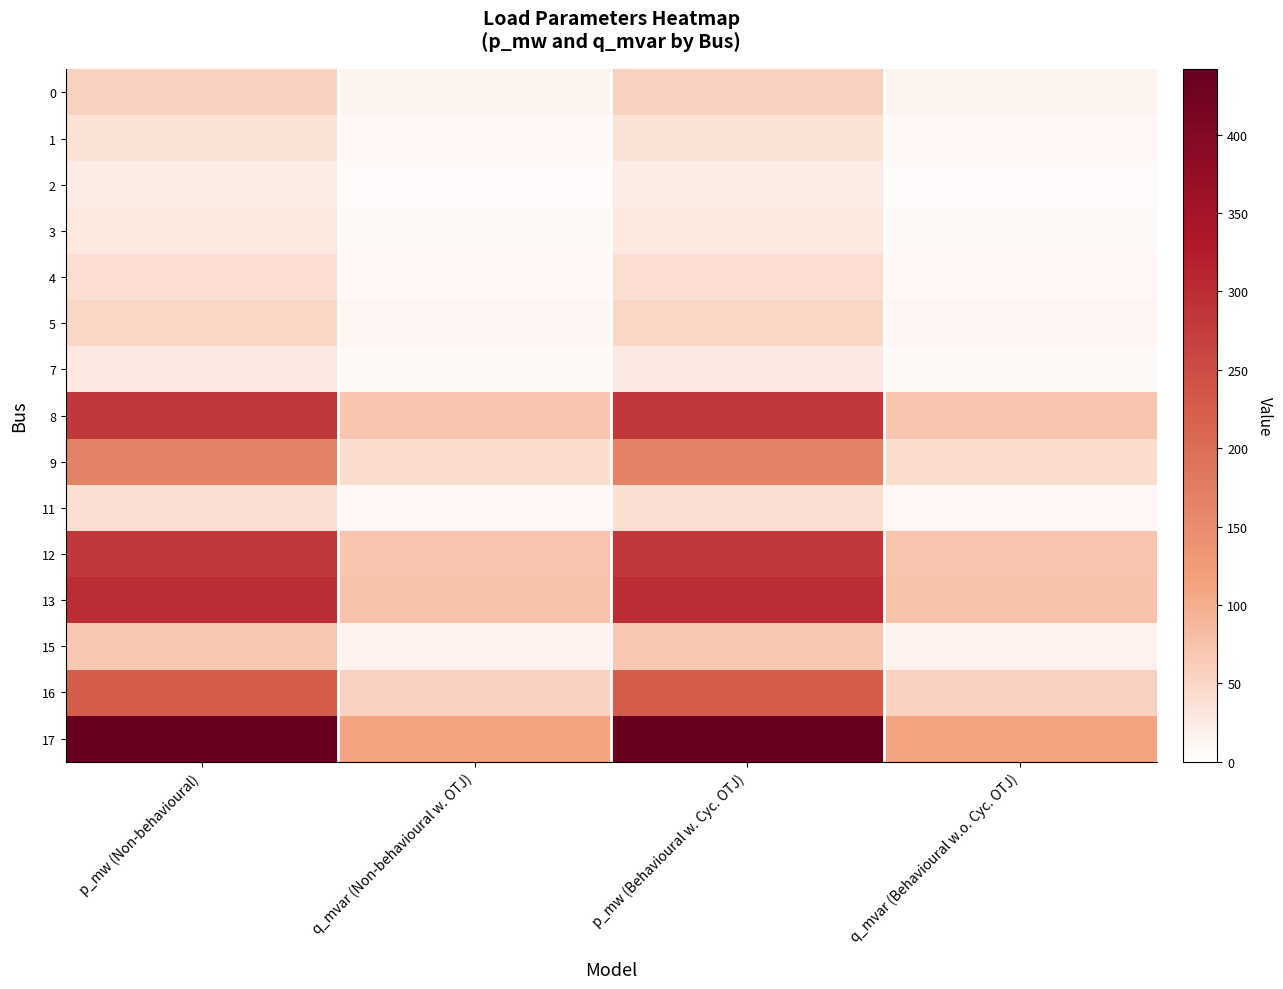

Reading right to left, extract all data points from this chart.

0: q_mvar (Behavioural w.o. Cyc. OTJ)=14.0	p_mw (Behavioural w. Cyc. OTJ)=55.7	q_mvar (Non-behavioural w. OTJ)=14.0	p_mw (Non-behavioural)=55.7
1: q_mvar (Behavioural w.o. Cyc. OTJ)=8.9	p_mw (Behavioural w. Cyc. OTJ)=35.4	q_mvar (Non-behavioural w. OTJ)=8.9	p_mw (Non-behavioural)=35.4
2: q_mvar (Behavioural w.o. Cyc. OTJ)=5.9	p_mw (Behavioural w. Cyc. OTJ)=23.6	q_mvar (Non-behavioural w. OTJ)=5.9	p_mw (Non-behavioural)=23.6
3: q_mvar (Behavioural w.o. Cyc. OTJ)=7.1	p_mw (Behavioural w. Cyc. OTJ)=28.4	q_mvar (Non-behavioural w. OTJ)=7.1	p_mw (Non-behavioural)=28.4
4: q_mvar (Behavioural w.o. Cyc. OTJ)=10.1	p_mw (Behavioural w. Cyc. OTJ)=40.1	q_mvar (Non-behavioural w. OTJ)=10.1	p_mw (Non-behavioural)=40.1
5: q_mvar (Behavioural w.o. Cyc. OTJ)=12.9	p_mw (Behavioural w. Cyc. OTJ)=51.5	q_mvar (Non-behavioural w. OTJ)=12.9	p_mw (Non-behavioural)=51.5
7: q_mvar (Behavioural w.o. Cyc. OTJ)=6.9	p_mw (Behavioural w. Cyc. OTJ)=27.6	q_mvar (Non-behavioural w. OTJ)=6.9	p_mw (Non-behavioural)=27.6
8: q_mvar (Behavioural w.o. Cyc. OTJ)=70.5	p_mw (Behavioural w. Cyc. OTJ)=281.4	q_mvar (Non-behavioural w. OTJ)=70.5	p_mw (Non-behavioural)=281.4
9: q_mvar (Behavioural w.o. Cyc. OTJ)=41.6	p_mw (Behavioural w. Cyc. OTJ)=166.0	q_mvar (Non-behavioural w. OTJ)=41.6	p_mw (Non-behavioural)=166.0
11: q_mvar (Behavioural w.o. Cyc. OTJ)=9.8	p_mw (Behavioural w. Cyc. OTJ)=39.3	q_mvar (Non-behavioural w. OTJ)=9.8	p_mw (Non-behavioural)=39.3
12: q_mvar (Behavioural w.o. Cyc. OTJ)=70.9	p_mw (Behavioural w. Cyc. OTJ)=282.8	q_mvar (Non-behavioural w. OTJ)=70.9	p_mw (Non-behavioural)=282.8
13: q_mvar (Behavioural w.o. Cyc. OTJ)=75.1	p_mw (Behavioural w. Cyc. OTJ)=299.7	q_mvar (Non-behavioural w. OTJ)=75.1	p_mw (Non-behavioural)=299.7
15: q_mvar (Behavioural w.o. Cyc. OTJ)=17.0	p_mw (Behavioural w. Cyc. OTJ)=67.8	q_mvar (Non-behavioural w. OTJ)=17.0	p_mw (Non-behavioural)=67.8
16: q_mvar (Behavioural w.o. Cyc. OTJ)=56.8	p_mw (Behavioural w. Cyc. OTJ)=226.5	q_mvar (Non-behavioural w. OTJ)=56.8	p_mw (Non-behavioural)=226.5
17: q_mvar (Behavioural w.o. Cyc. OTJ)=110.7	p_mw (Behavioural w. Cyc. OTJ)=441.6	q_mvar (Non-behavioural w. OTJ)=110.7	p_mw (Non-behavioural)=441.6